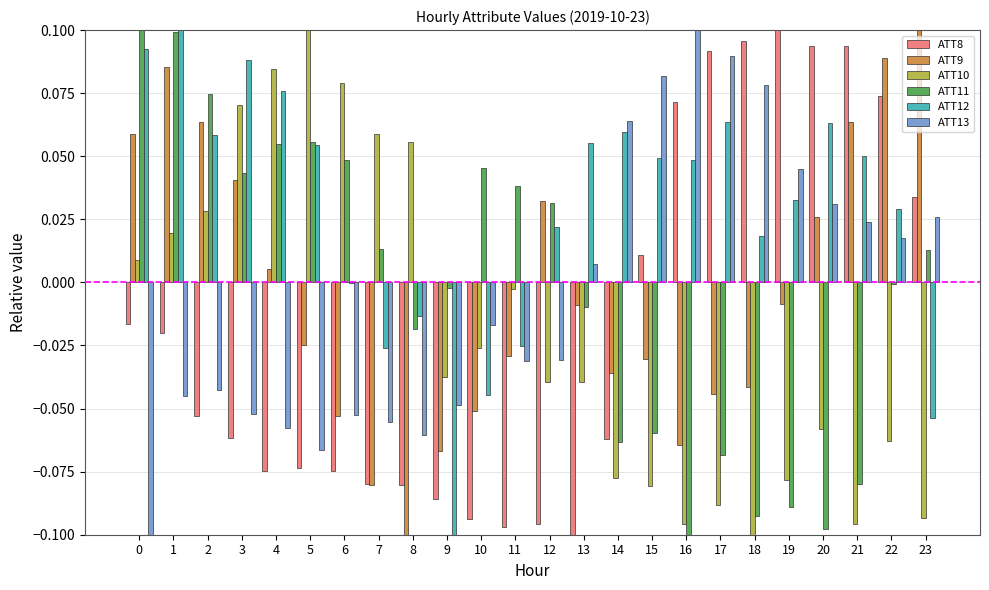

How many distinct data groups are displayed?

6